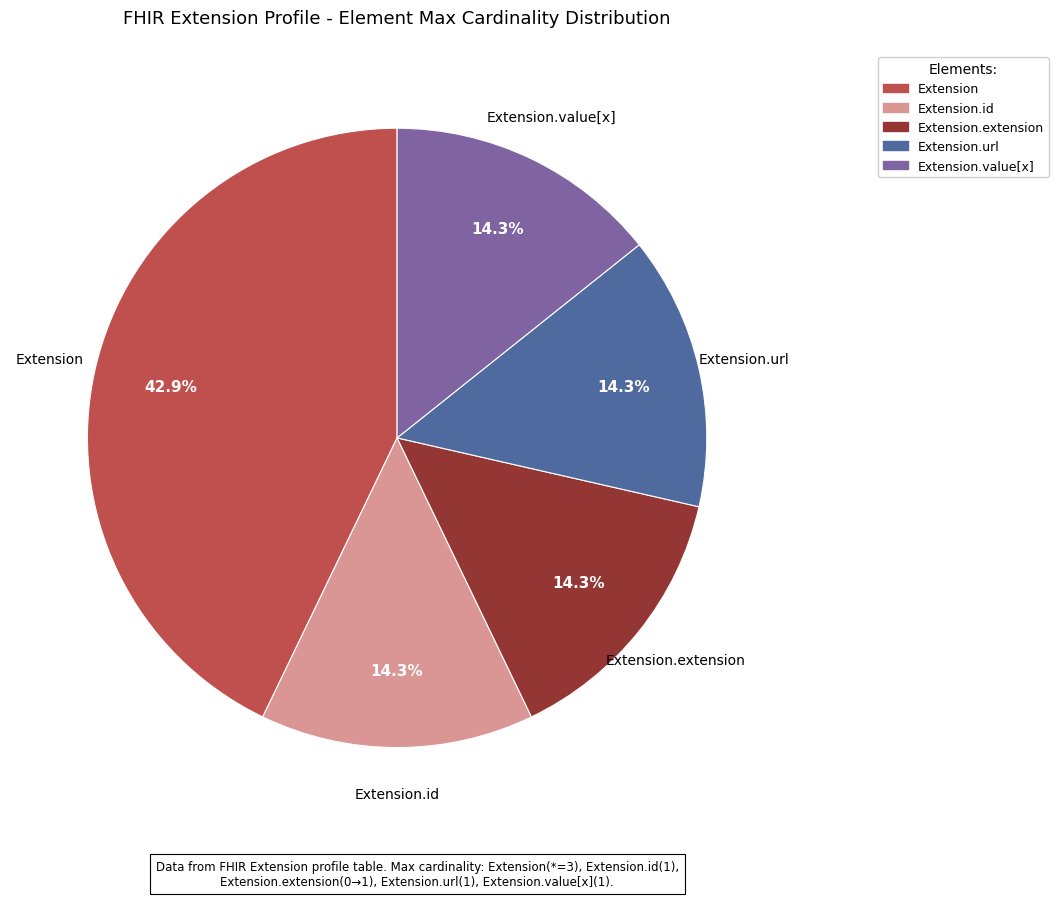

Is there a majority slice in this chart?

No